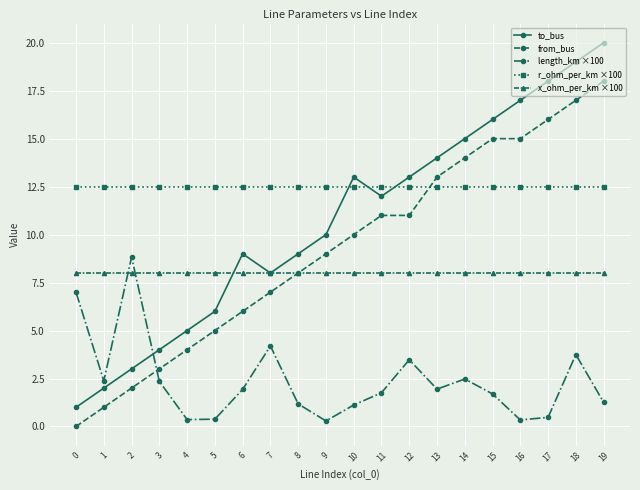

How many lines are shown in the chart?

5